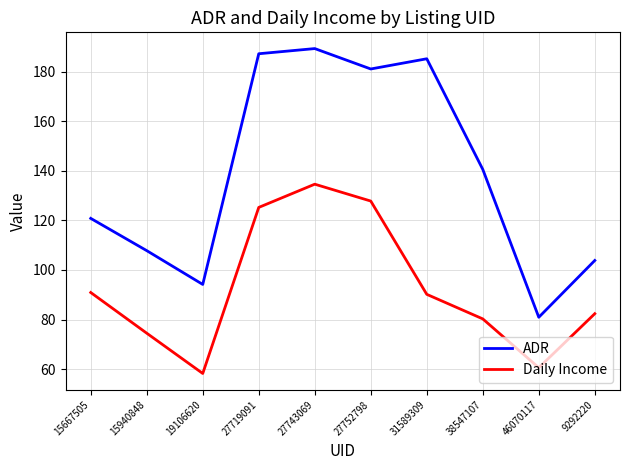

At how many categories does at least one series exceed 162?

4